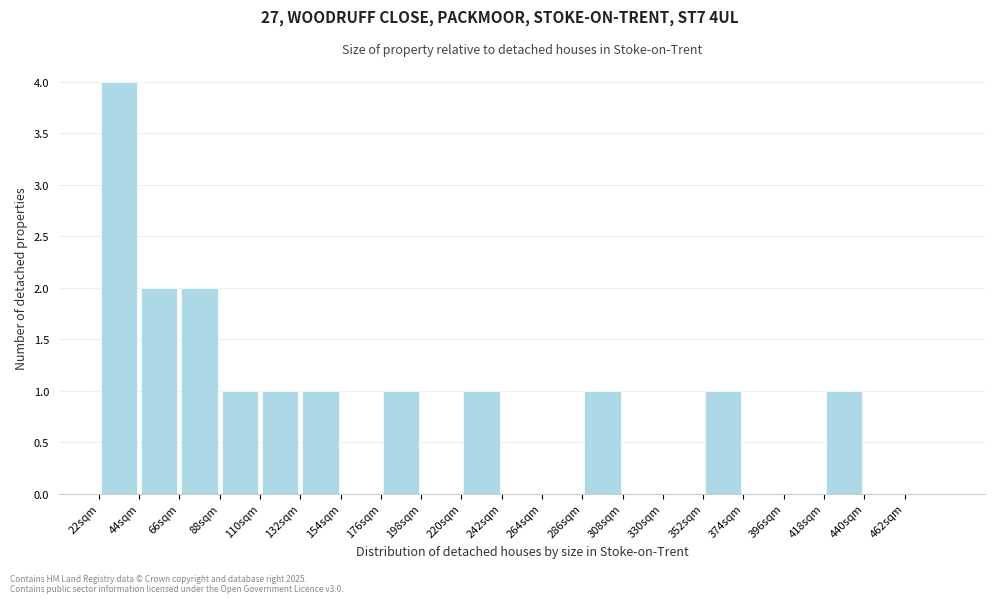

Over which range of the x-axis is the bar tallest?

22 to 44